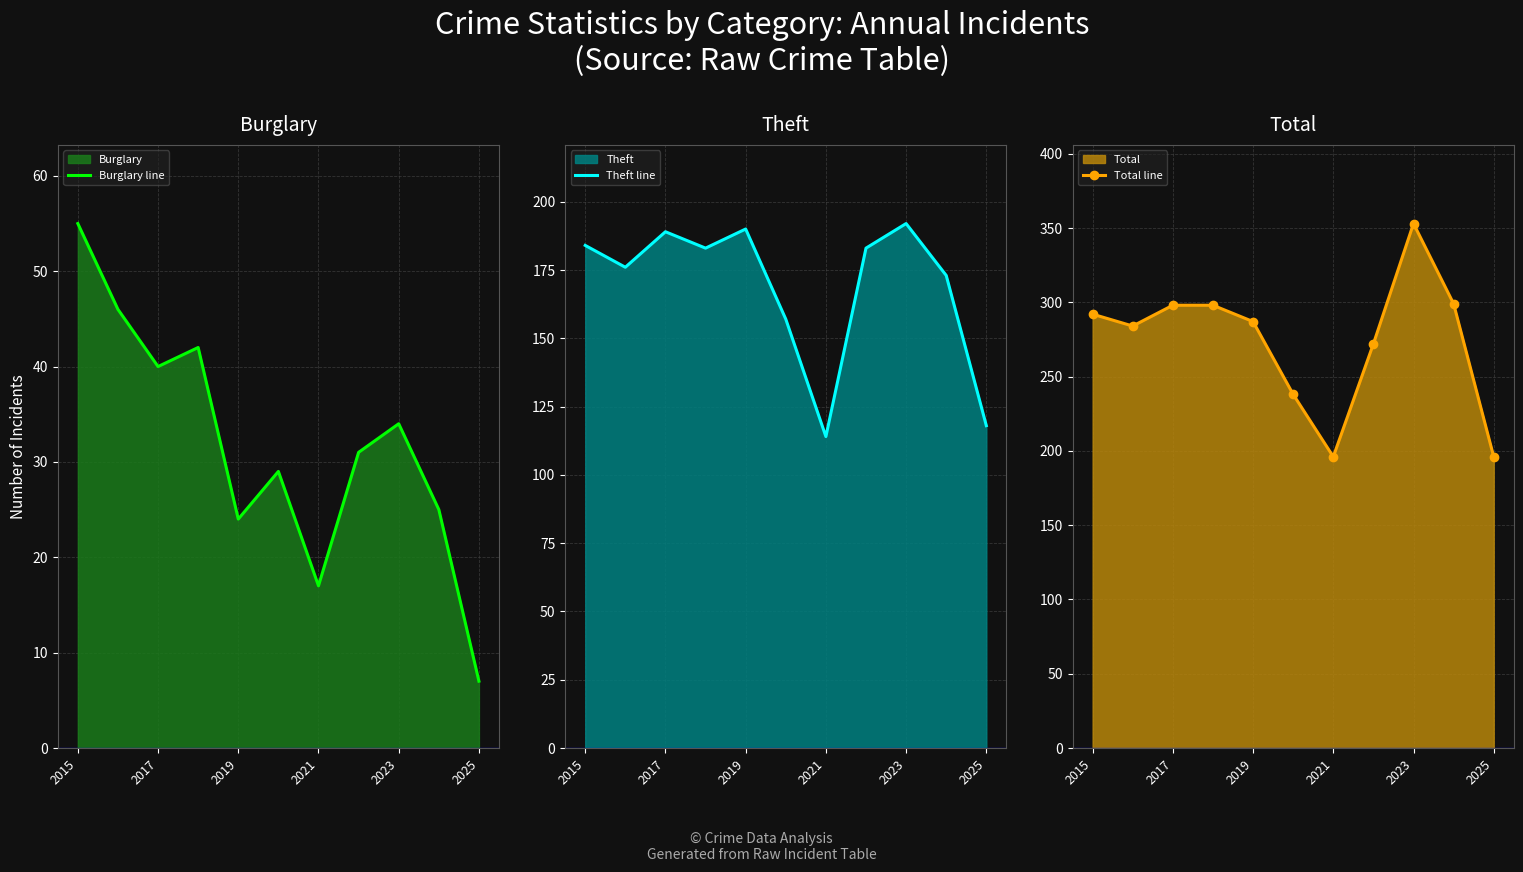

The value of Burglary line at 2021 is 17. True or false?

True